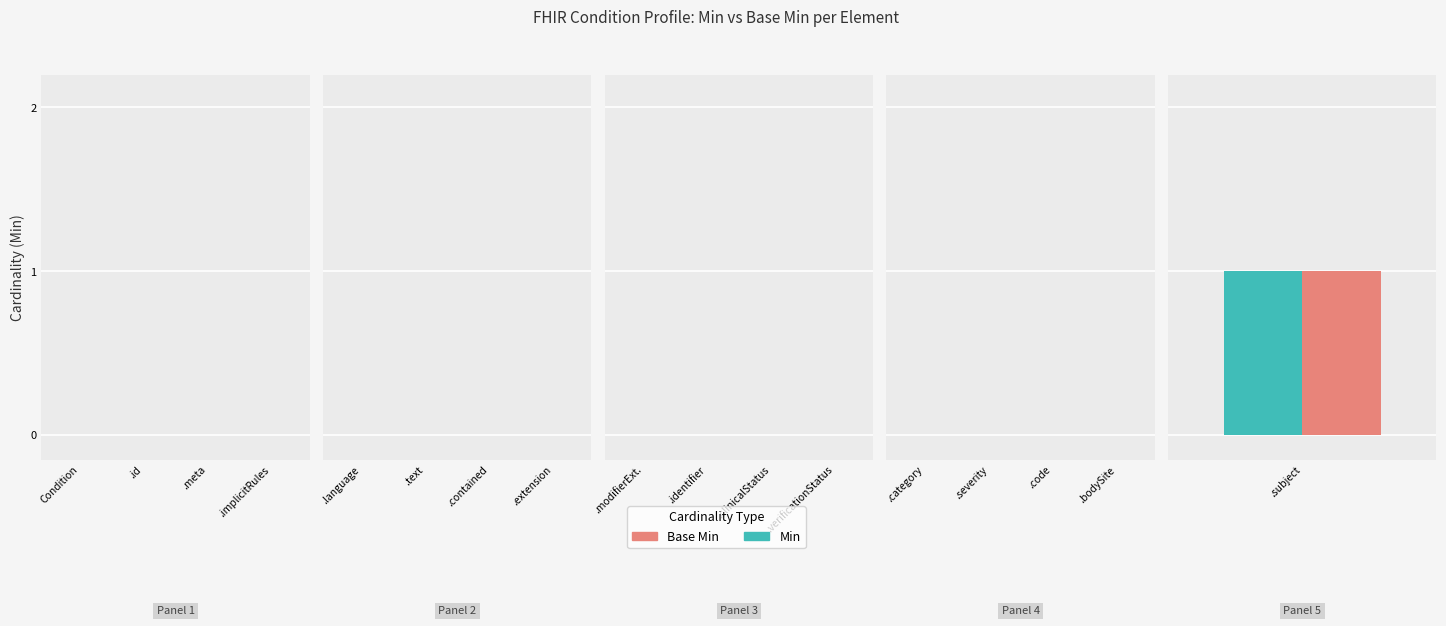

What are all the series names shown in the legend?

Min, Base Min